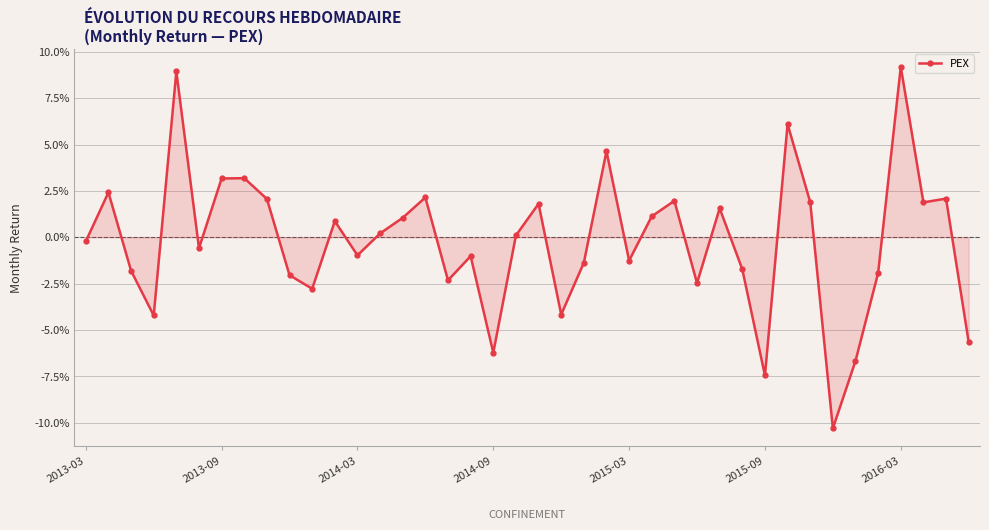

How many interior local valleys (lower than both neighbors) does the data have?

12